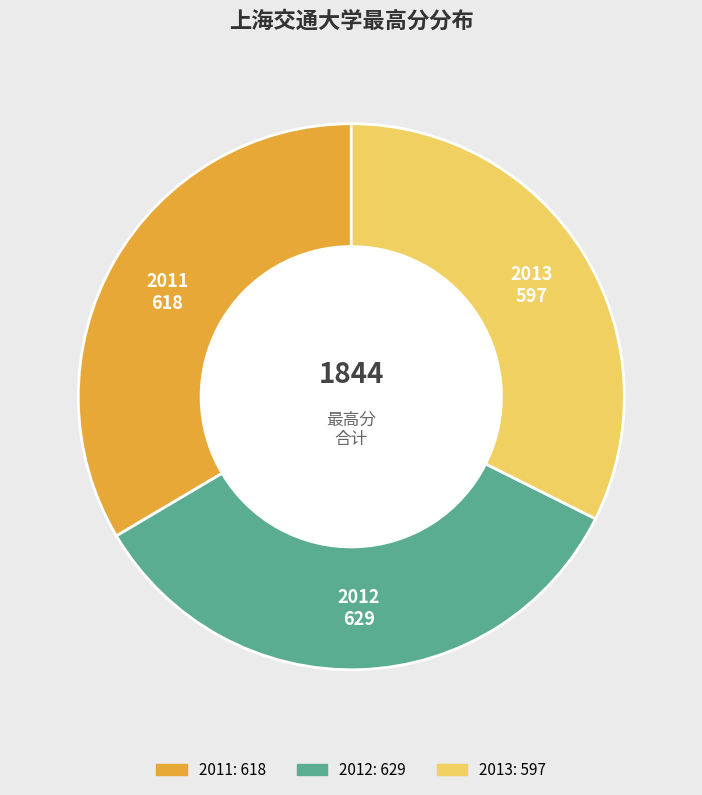

What is the ratio of the value at 2012 to the value at 2013?

1.1